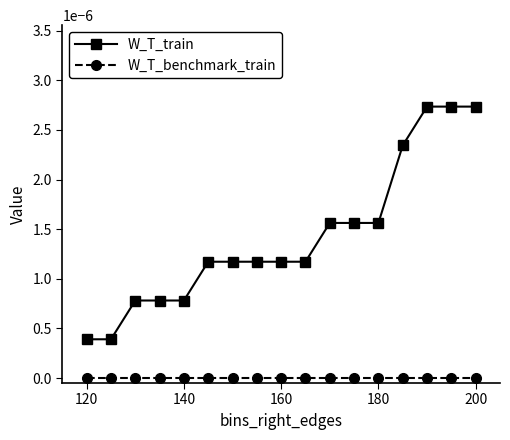

Rank the series by their maximum value, from lowest to highest.

W_T_benchmark_train, W_T_train